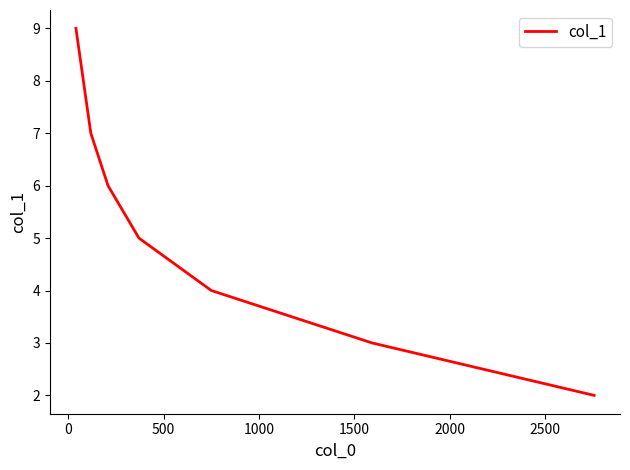

True or false: there are more than 0 points higher than both neighbors.

False